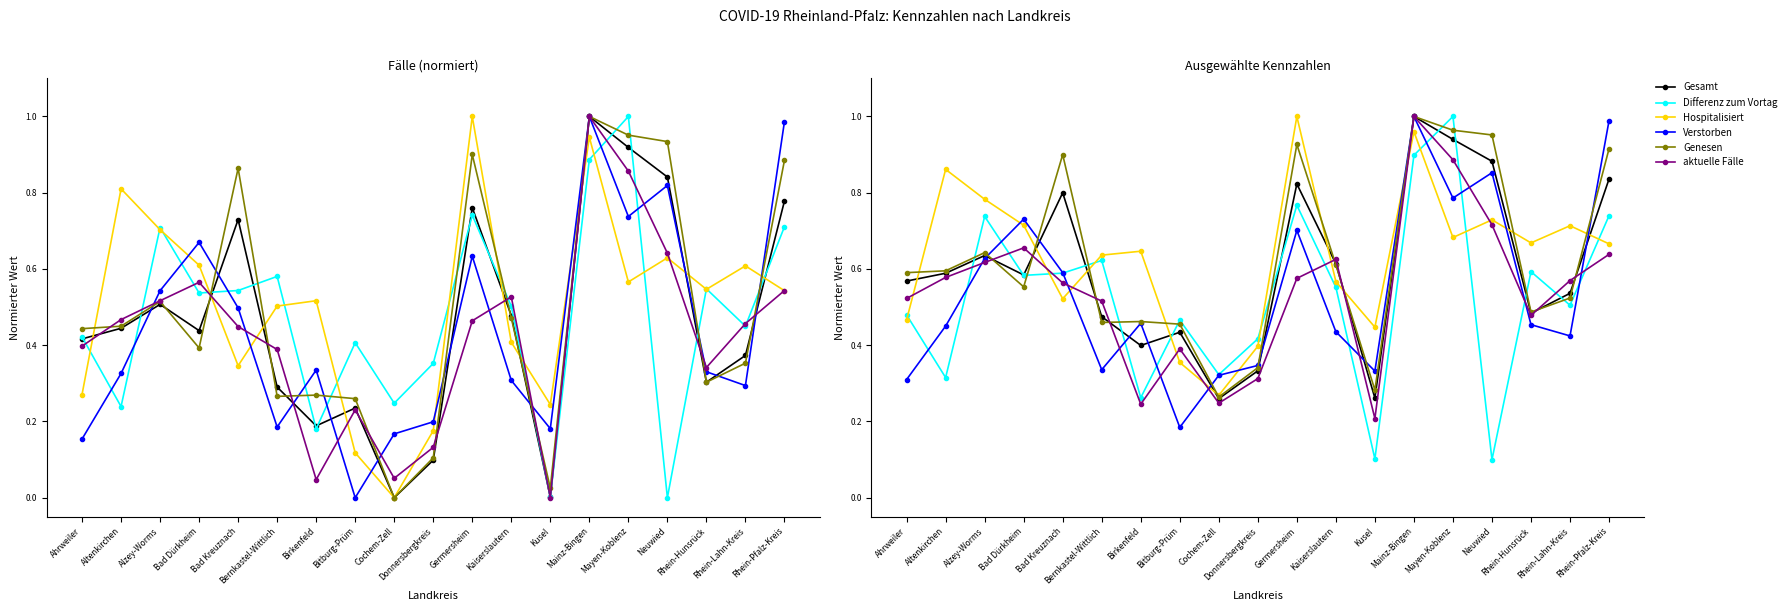

What is the label of the 18th point from the left?

Rhein-Lahn-Kreis